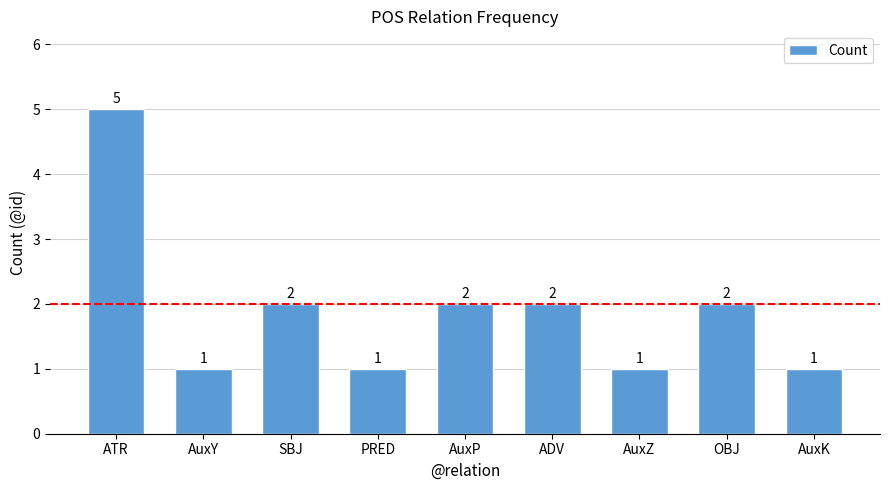

What is the label of the 7th bar from the left?

AuxZ